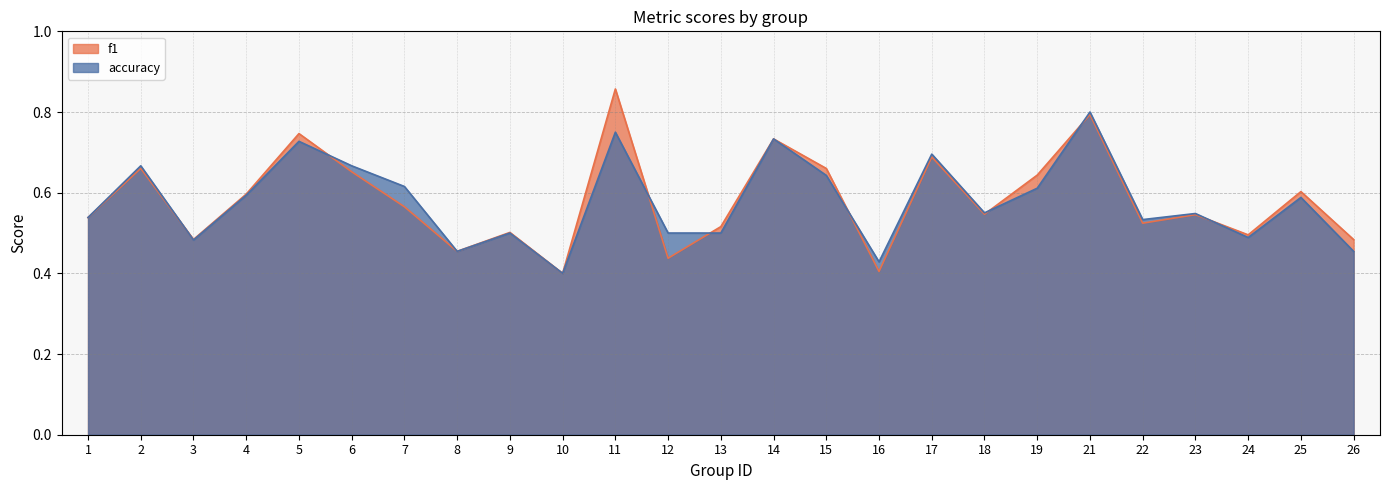

Reading left to right, transcribe all the data shown in this chart.

f1: 1=0.5	2=0.7	3=0.5	4=0.6	5=0.7	6=0.7	7=0.6	8=0.5	9=0.5	10=0.4	11=0.9	12=0.4	13=0.5	14=0.7	15=0.7	16=0.4	17=0.7	18=0.5	19=0.6	21=0.8	22=0.5	23=0.5	24=0.5	25=0.6	26=0.5
accuracy: 1=0.5	2=0.7	3=0.5	4=0.6	5=0.7	6=0.7	7=0.6	8=0.5	9=0.5	10=0.4	11=0.8	12=0.5	13=0.5	14=0.7	15=0.6	16=0.4	17=0.7	18=0.6	19=0.6	21=0.8	22=0.5	23=0.5	24=0.5	25=0.6	26=0.5